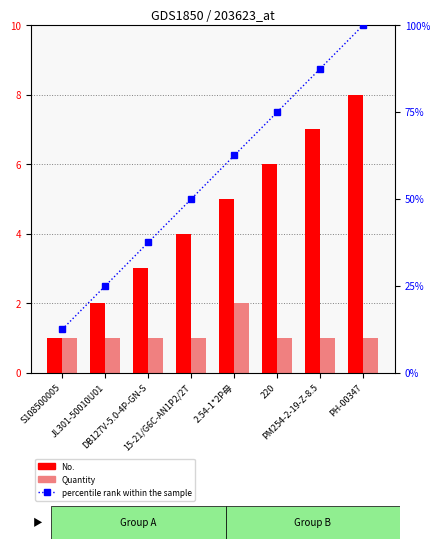

True or false: Quantity has a value of 1.0 at 220.

True